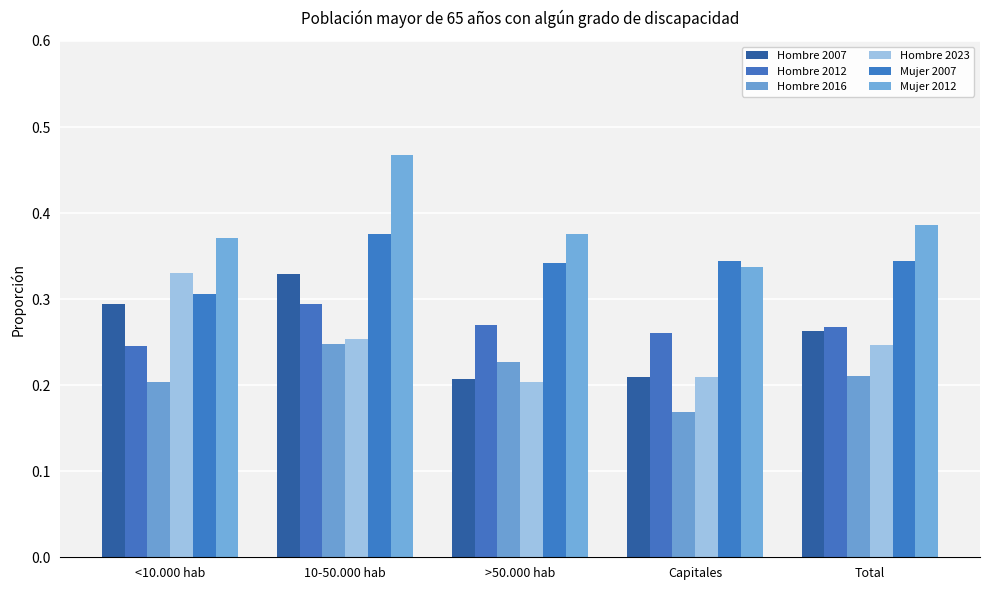

What position from the left is Capitales?

4